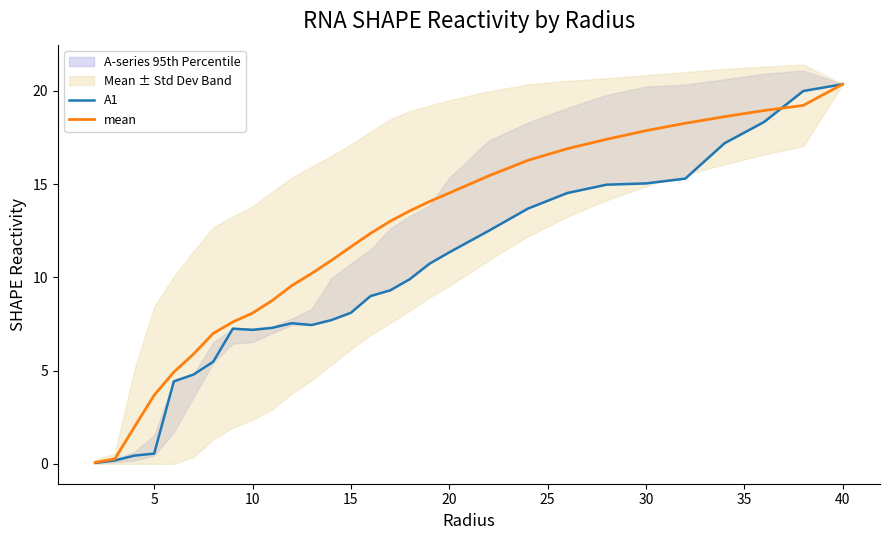

The value of A1 at 20 is 16.0. True or false?

False